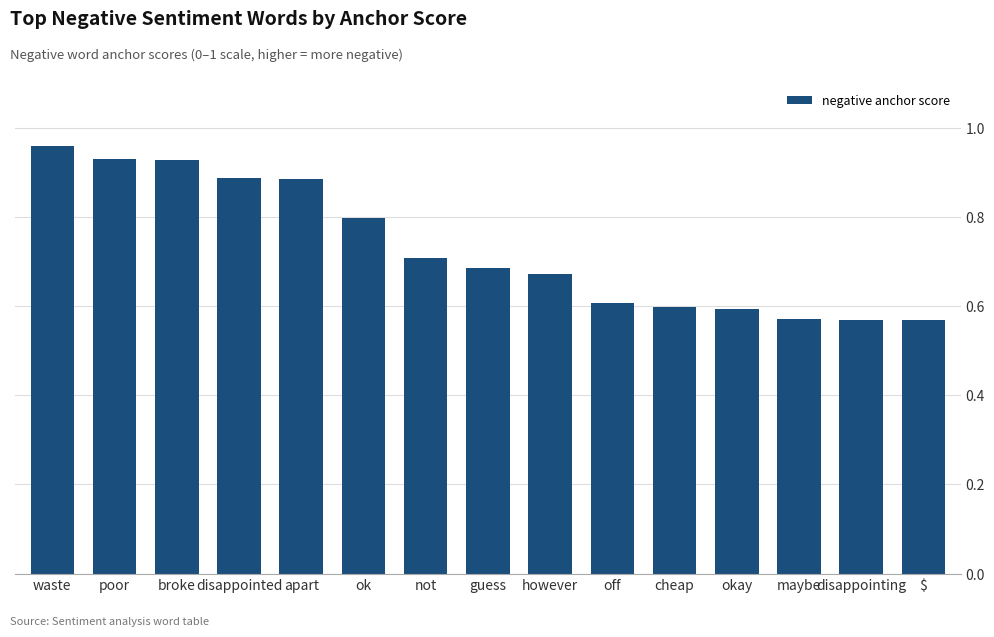

True or false: the data shows 0.3 at broke.

False